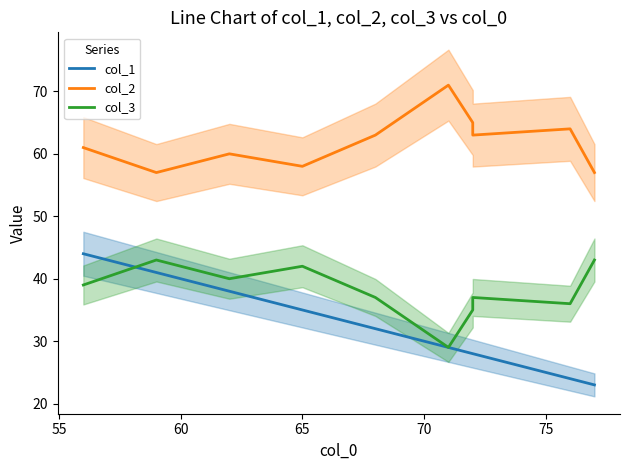

True or false: col_1 and col_2 intersect in this chart.

False